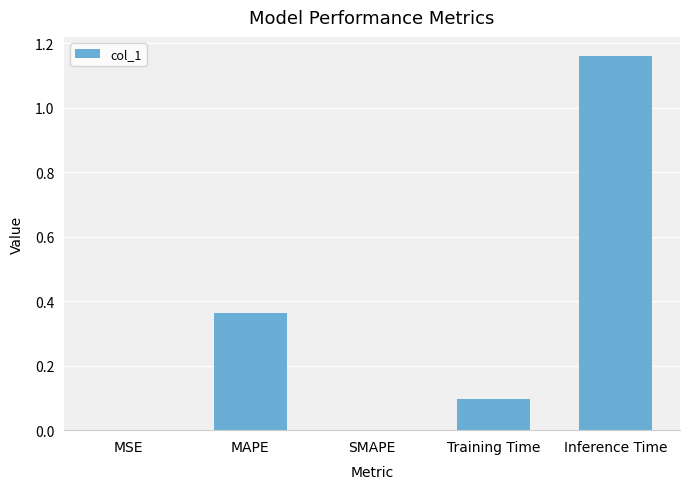

Which category has the highest value across all series?

Inference Time